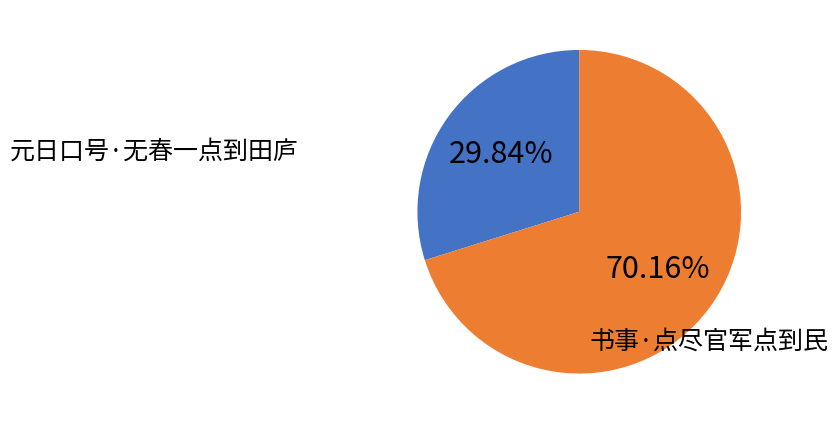

Is there any slice that represents more than half of the pie?

Yes